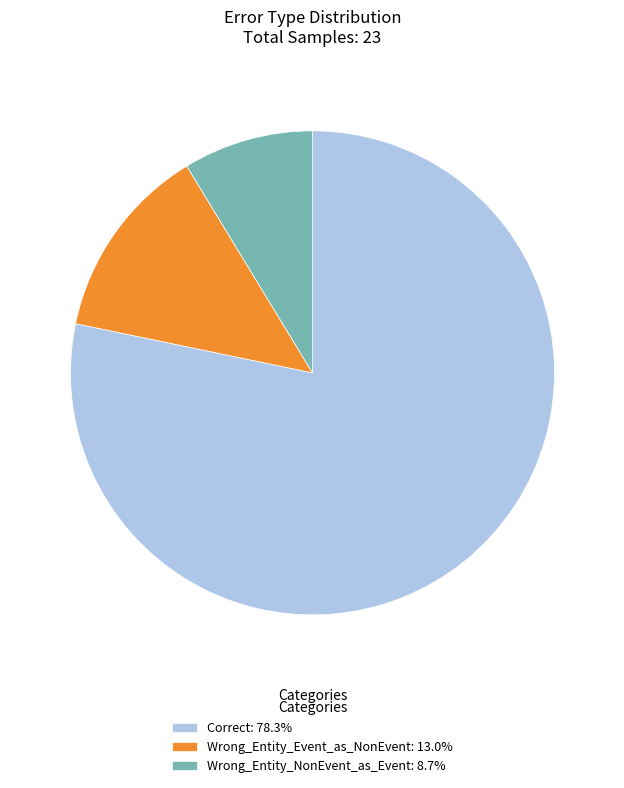

Is the sum of Wrong_Entity_NonEvent_as_Event: 8.7% and Correct: 78.3% greater than half?

Yes